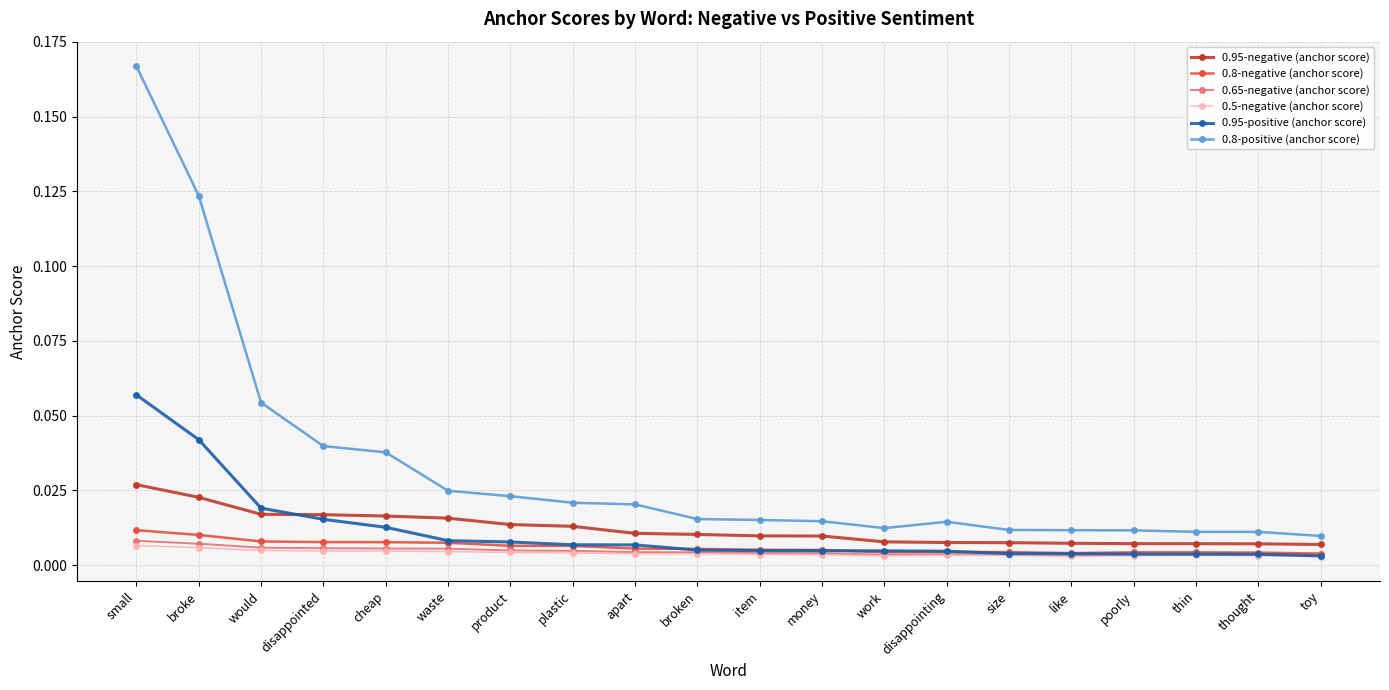

True or false: 0.95-positive (anchor score) and 0.8-positive (anchor score) intersect in this chart.

False